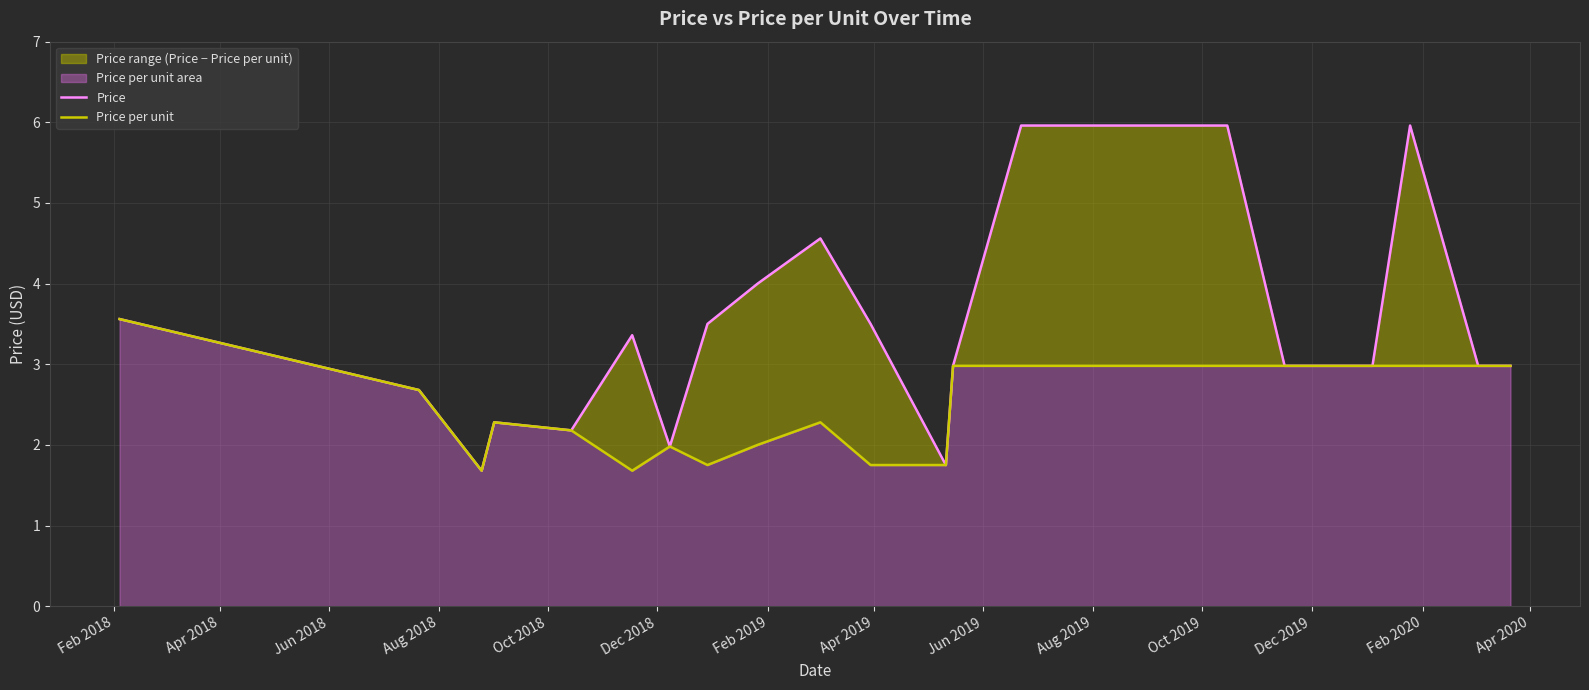

Rank the series by their average value, from highest to lowest.

Price, Price per unit